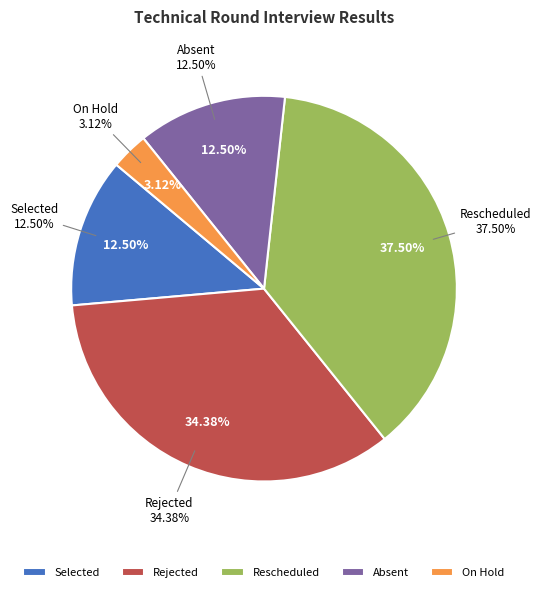

What is the largest slice in the pie chart?

Rescheduled